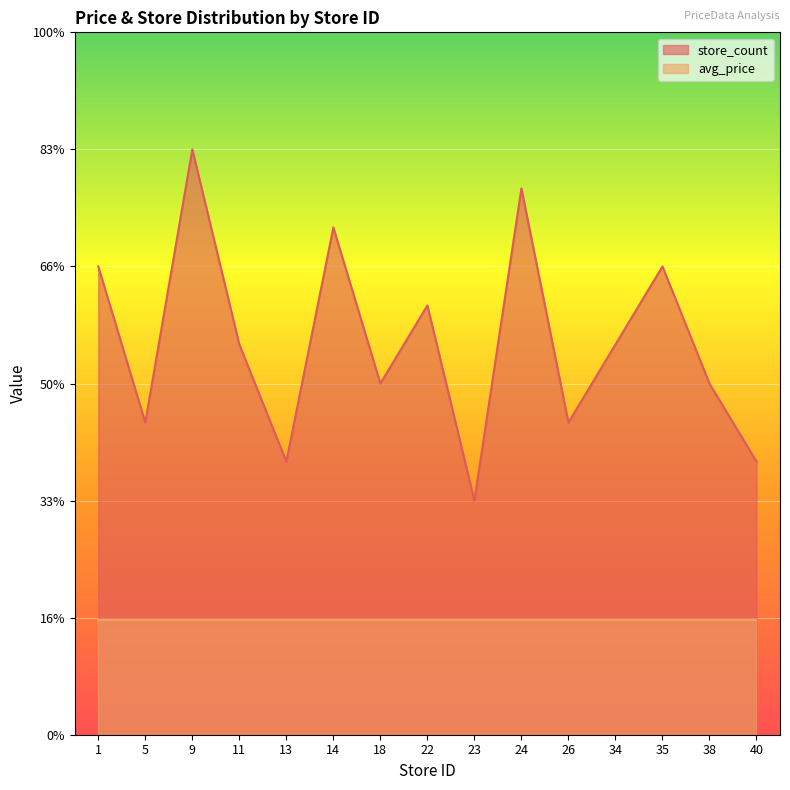

Reading right to left, transcribe all the data shown in this chart.

40=11.7	38=15.0	35=20.0	34=16.7	26=13.3	24=23.3	23=10.0	22=18.3	18=15.0	14=21.7	13=11.7	11=16.7	9=25.0	5=13.3	1=20.0